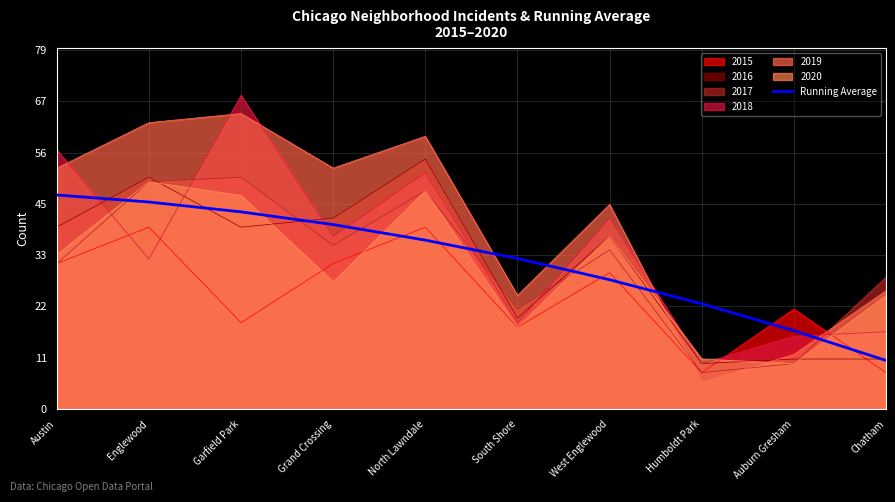

At which category does the chart reach its minimum across all series?

Humboldt Park